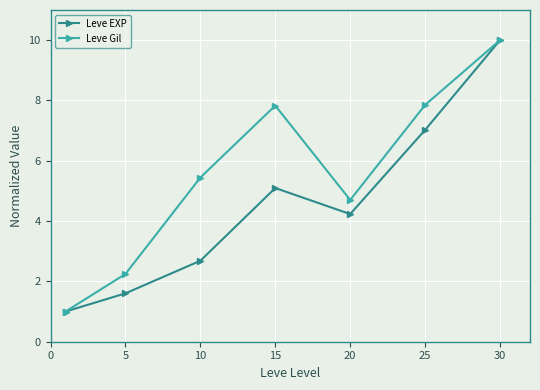

Which series has the largest total across all categories?

Leve Gil